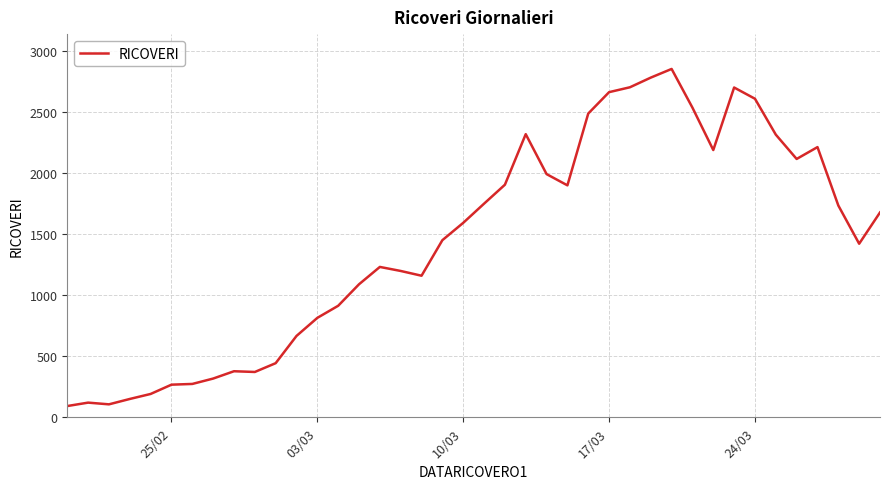

What is the difference between the maximum and minimum values?

2760